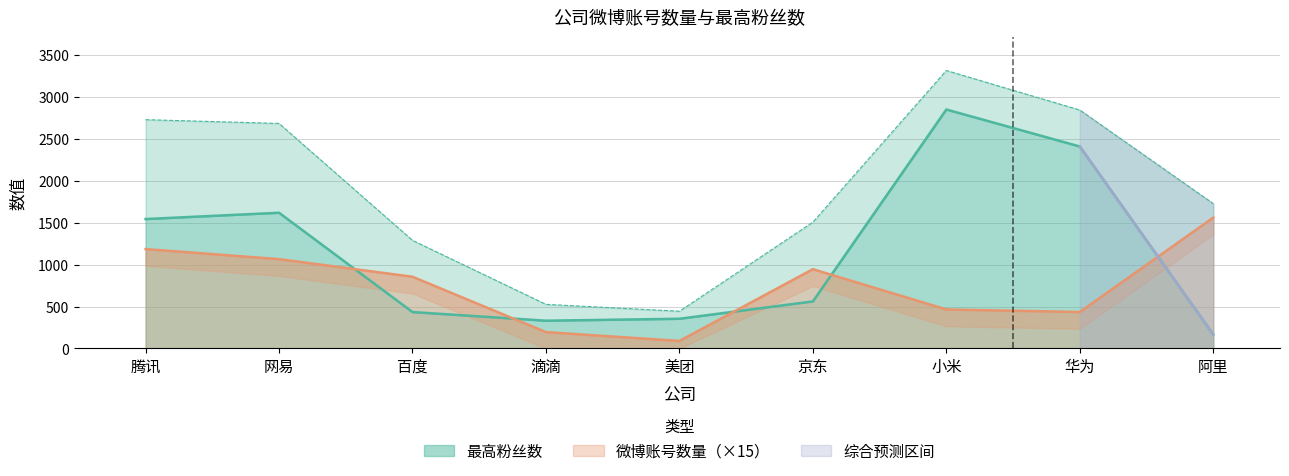

What is the difference between the 最高粉丝数 values at 百度 and 阿里?

267